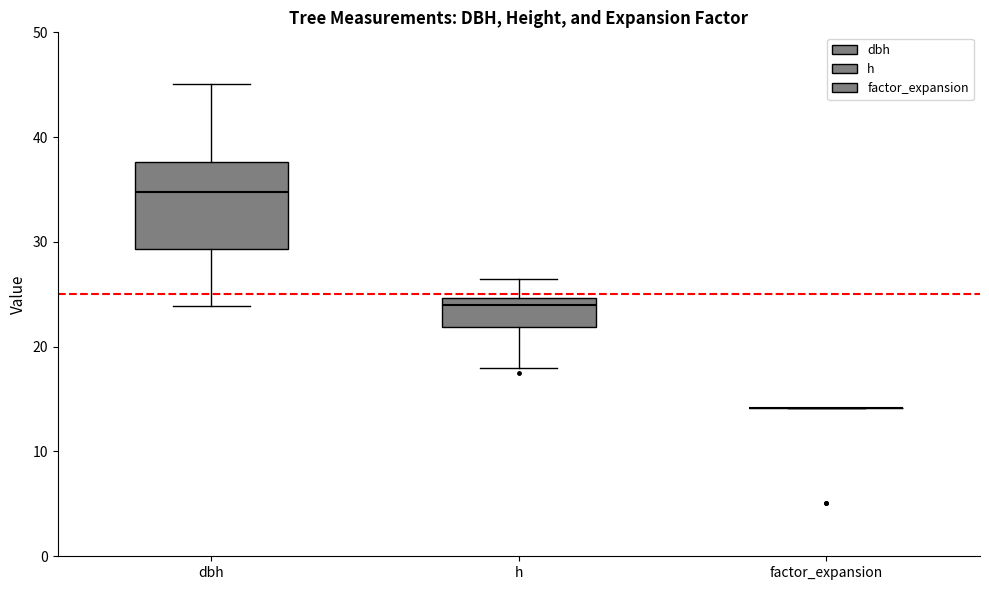

Comparing the boxes themselves (not the whiskers), which one is the tallest?

dbh